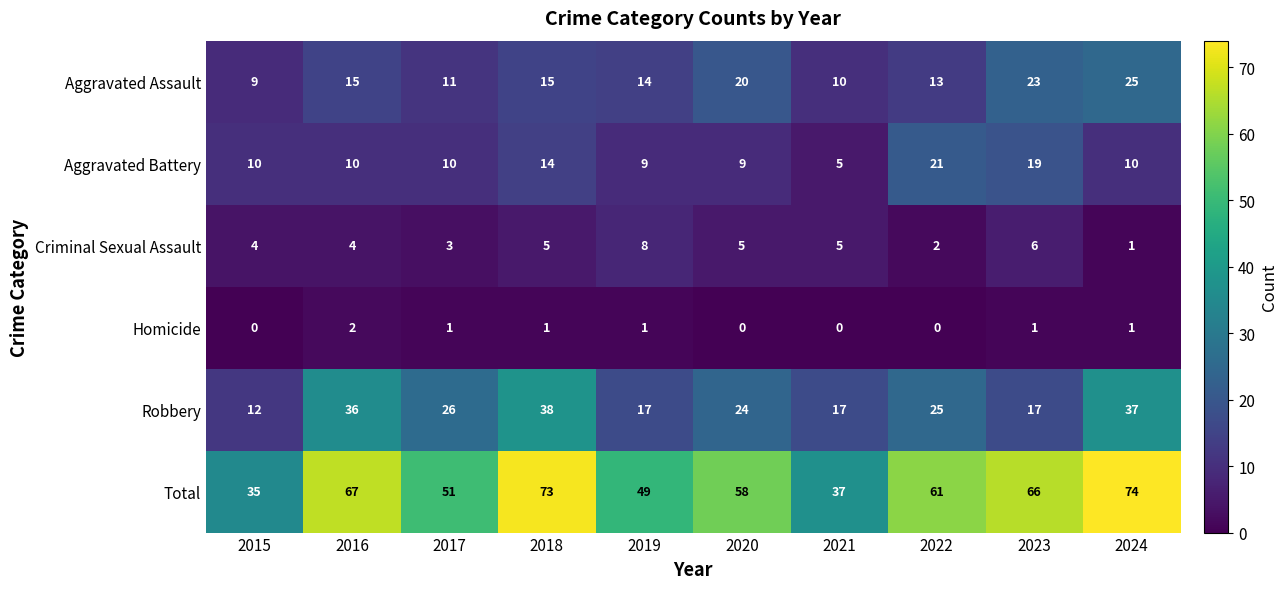

Which series has the widest spread of values?

Total